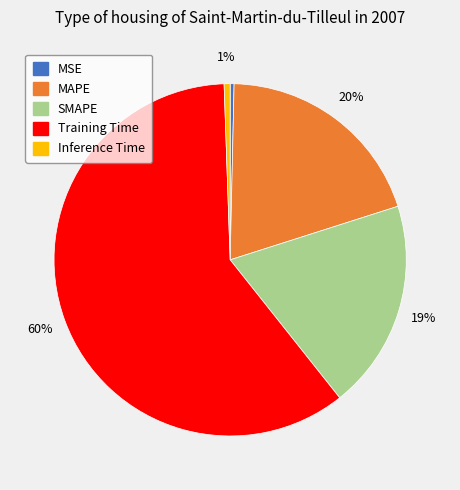

True or false: Training Time accounts for 46% of the total.

False